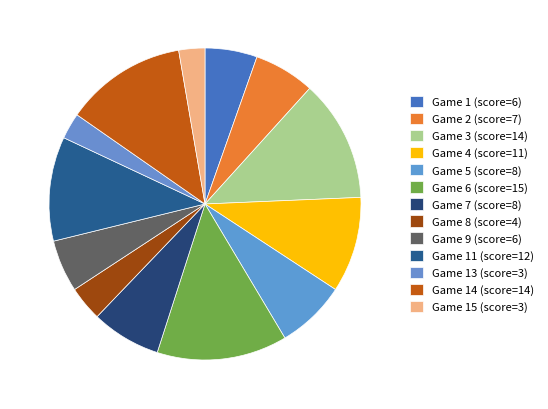

How many segments does this pie chart have?

13